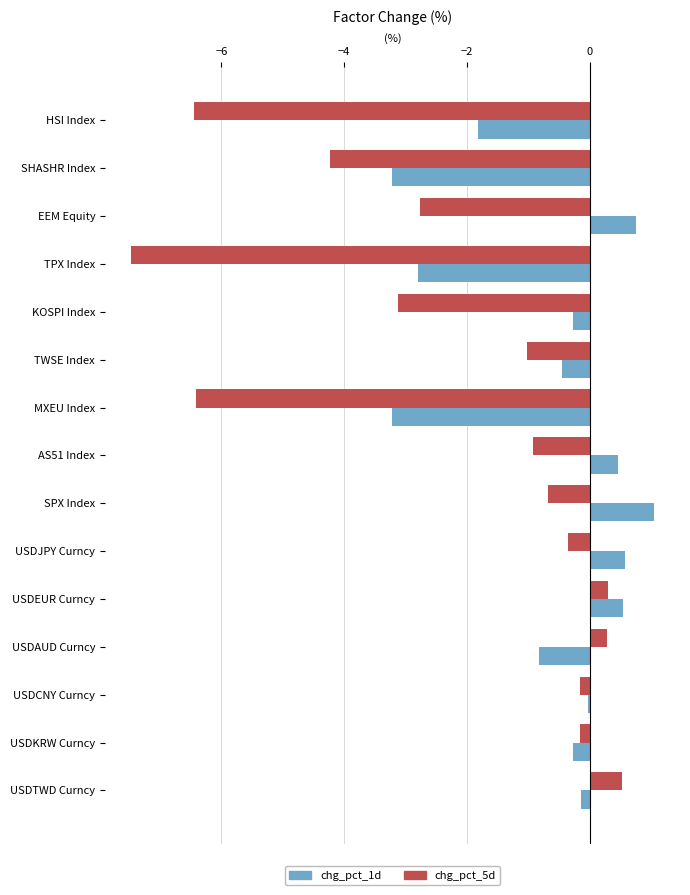

What is the spread (max minus min) of values at USDJPY Curncy?

0.9